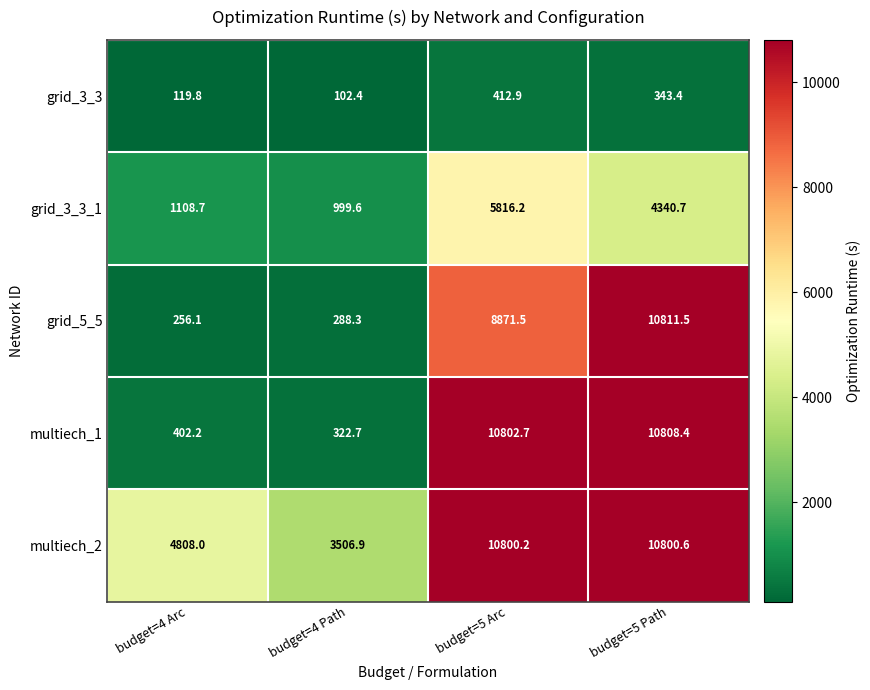

At which label does multiech_1 first exceed 10802?

budget=5 Arc